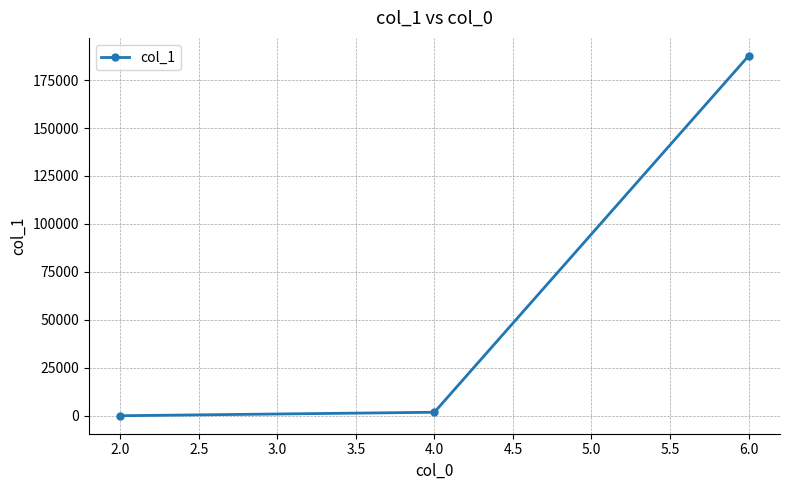

What is the label of the 2nd point from the right?

4.0